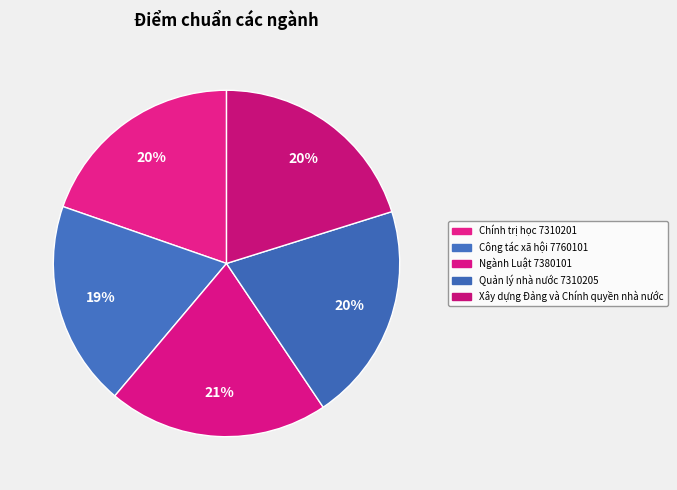

True or false: Xây dựng Đảng và Chính quyền nhà nước accounts for 9% of the total.

False